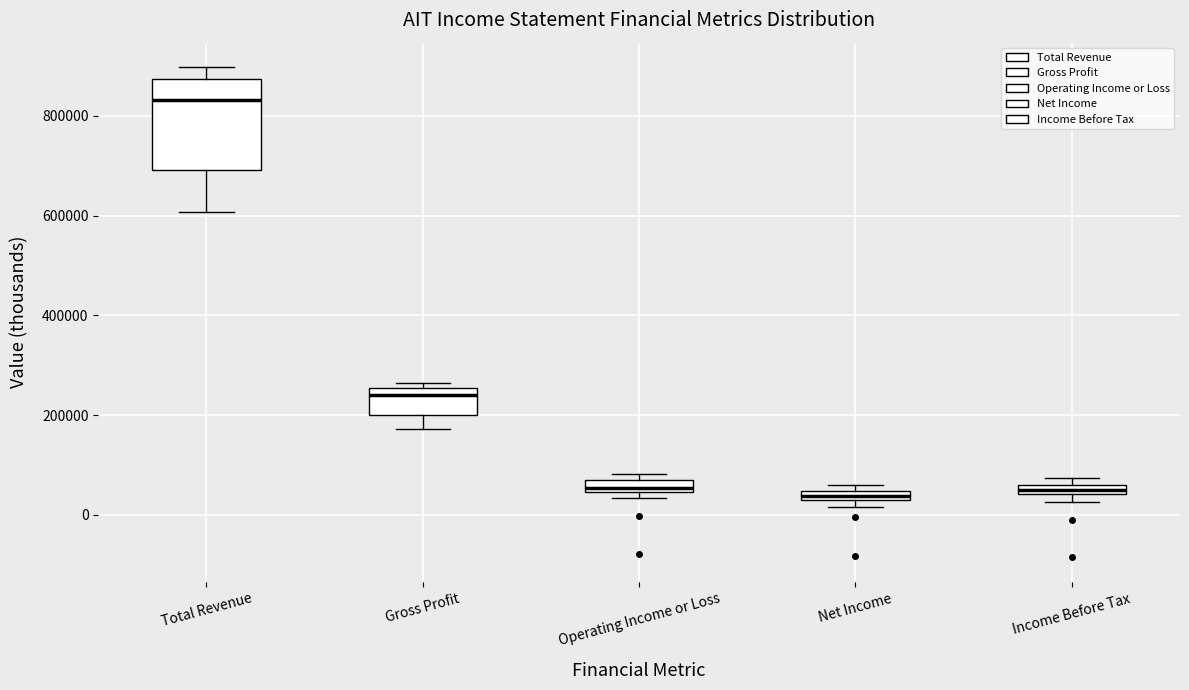

Which box has the highest median line?

Total Revenue